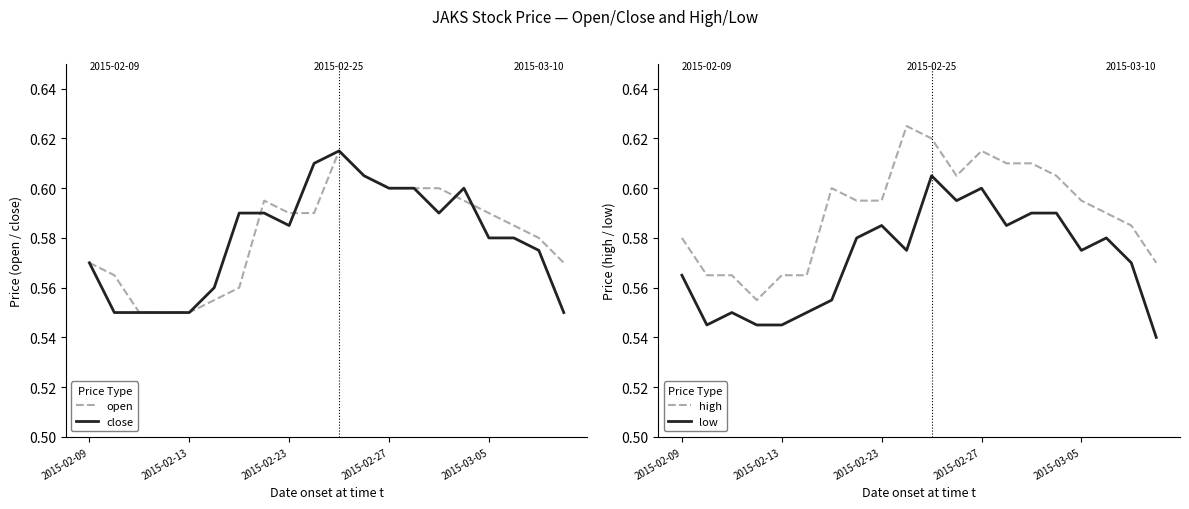

How many interior local valleys does the close series have?

2